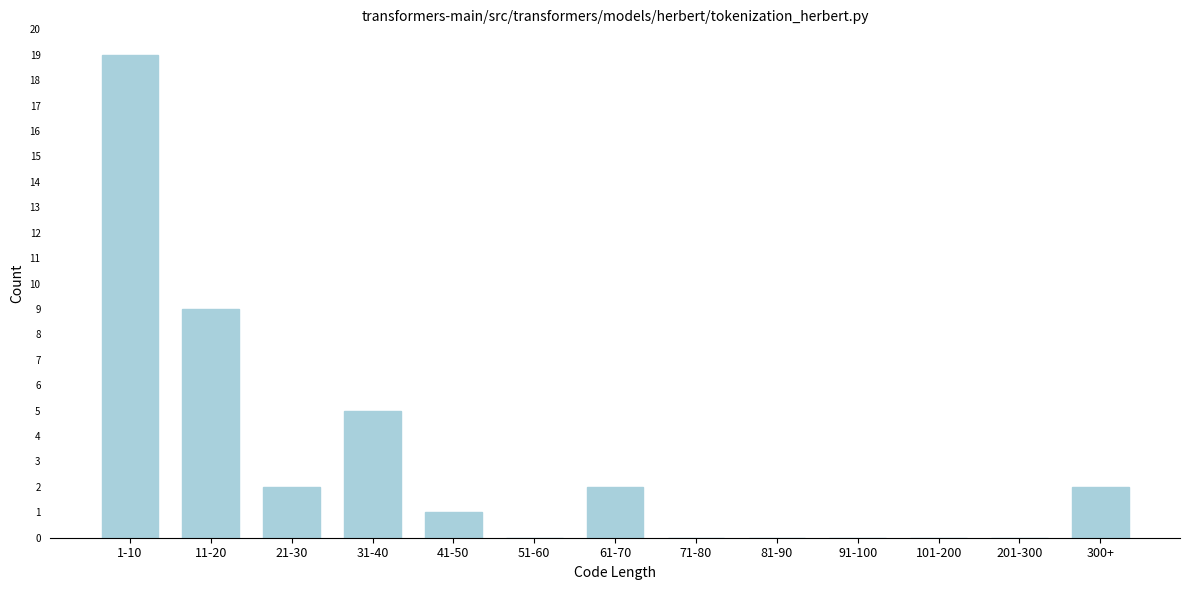

Reading left to right, extract all data points from this chart.

1-10=19	11-20=9	21-30=2	31-40=5	41-50=1	51-60=0	61-70=2	71-80=0	81-90=0	91-100=0	101-200=0	201-300=0	300+=2